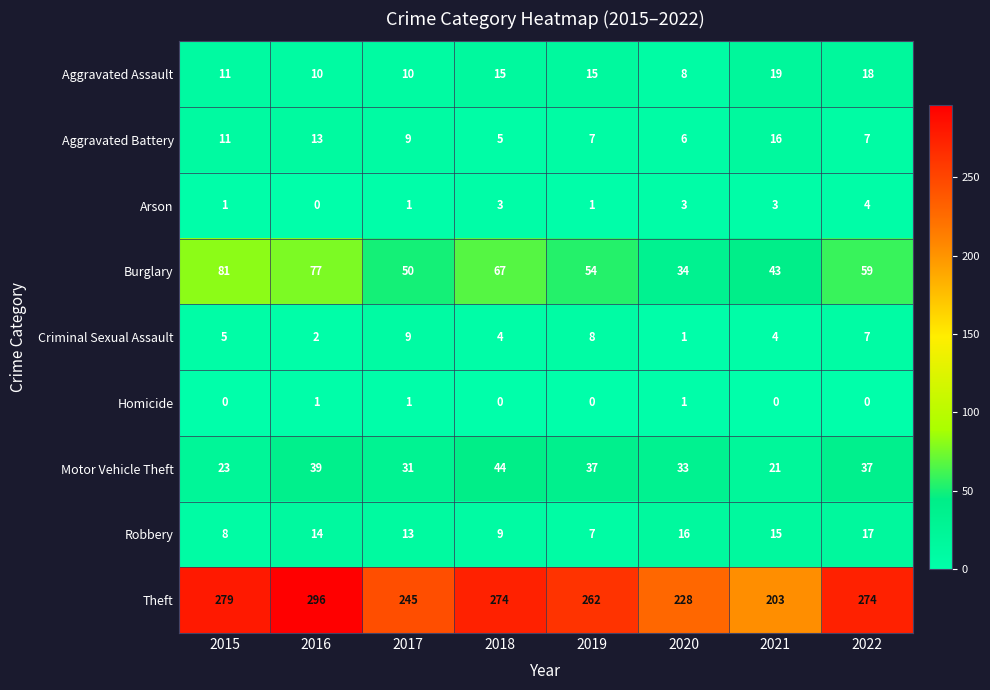

Count the number of categories in the chart.

8